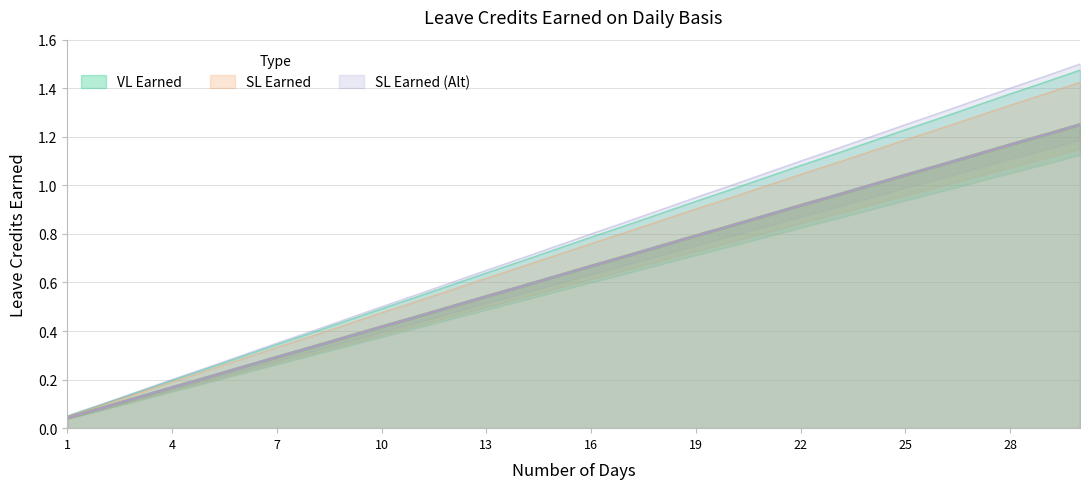

Which category has the lowest value in the SL Earned (Alt) series?

1